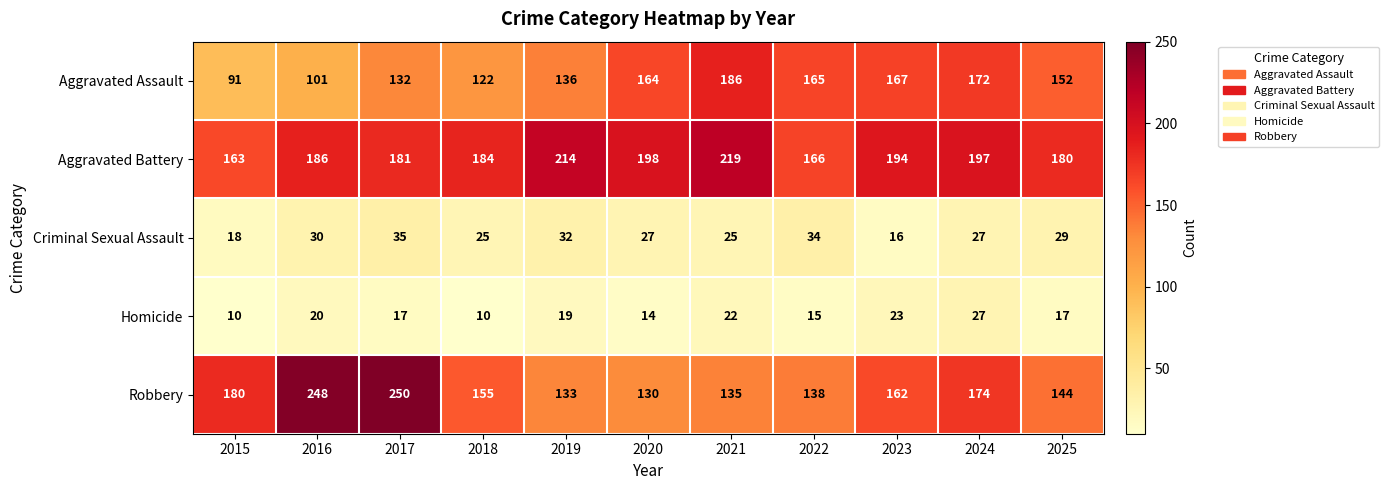

Which series changed the most between 2019 and 2023?

Aggravated Assault